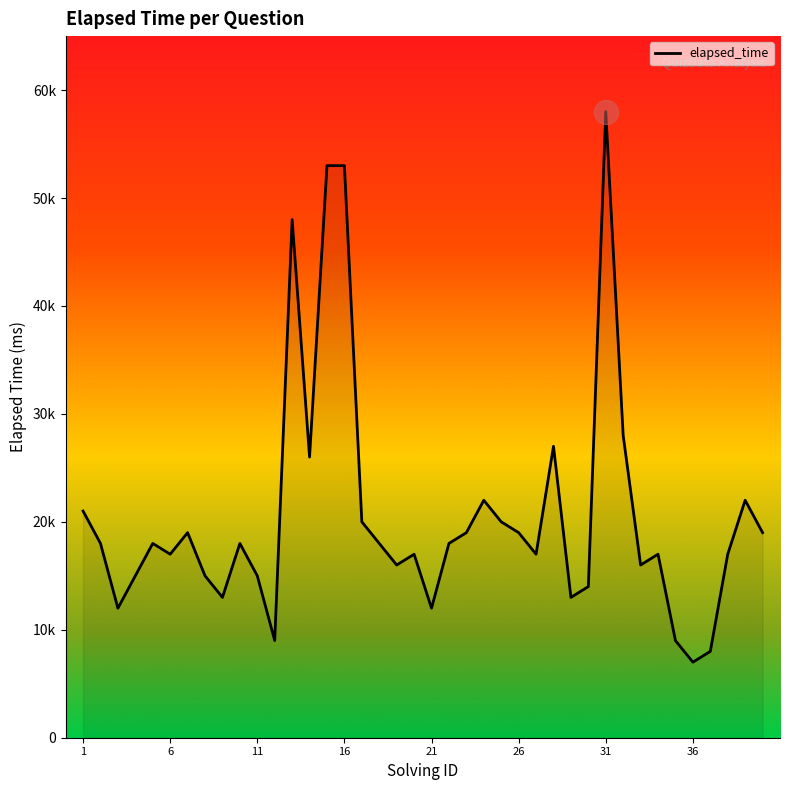

Does the chart have visible grid lines?

No